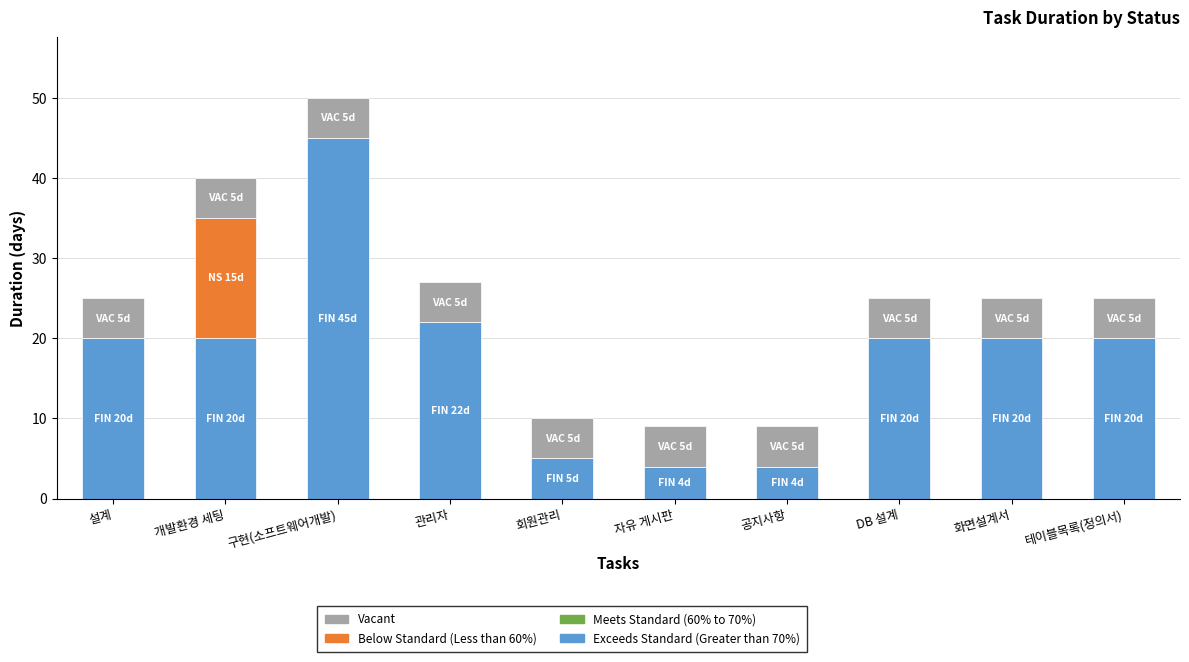

What is the total value across all series at 공지사항?

9